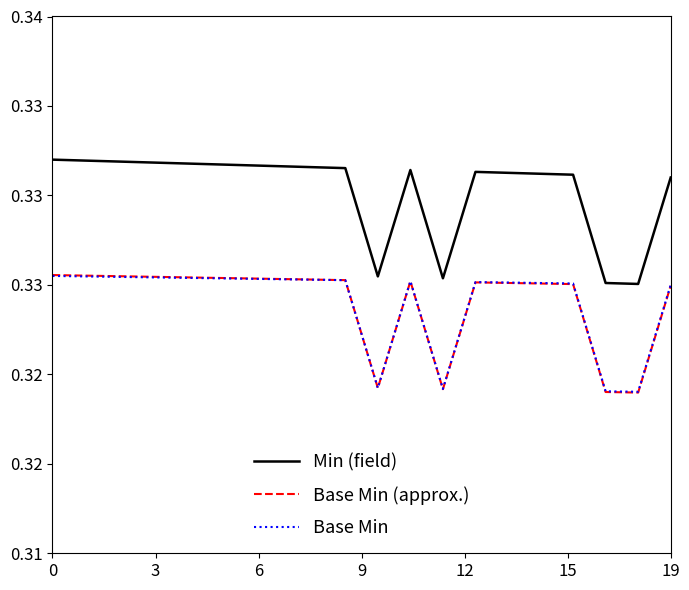

In Base Min, how many points are higher than both neighbors (excluding endpoints)?

2